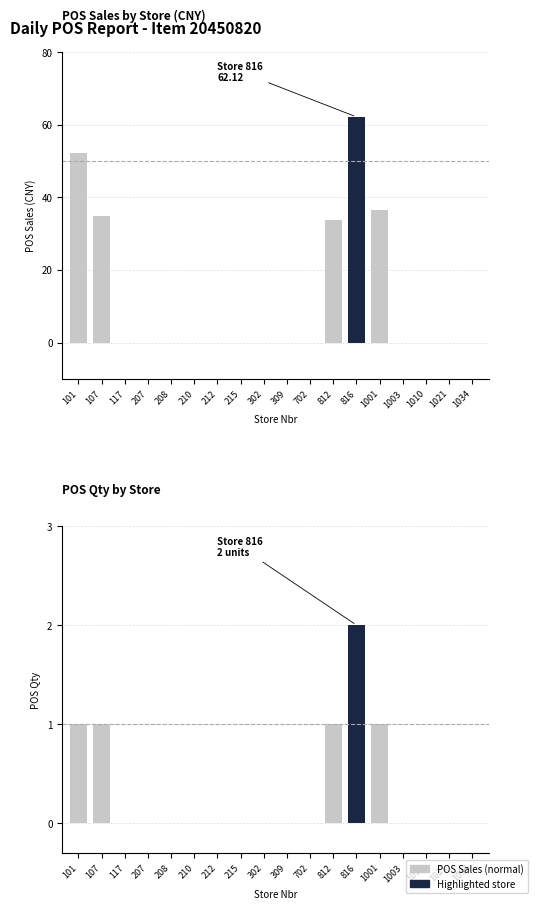

Rank the series at 210 from highest to lowest value.

POS Sales, POS Qty